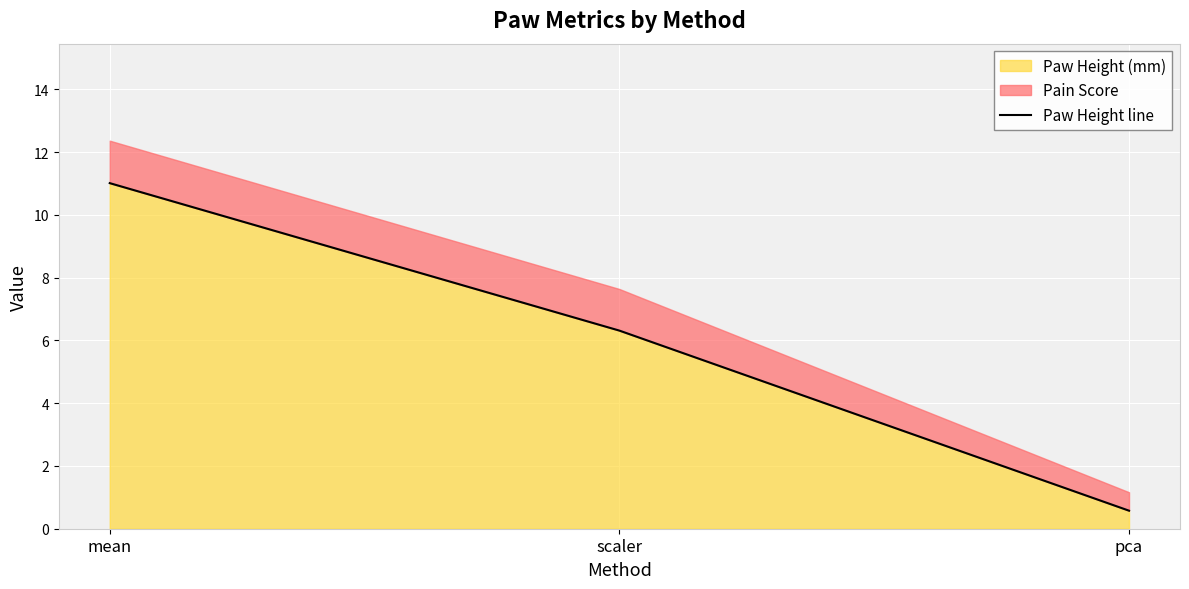

Between pca and mean, which is larger?

mean